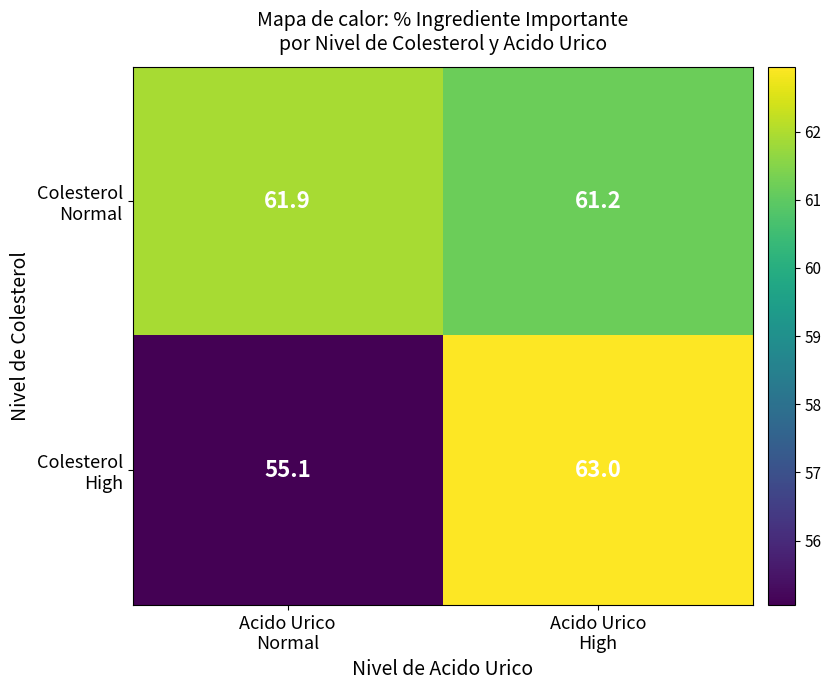

What is the greatest value displayed?

63.0